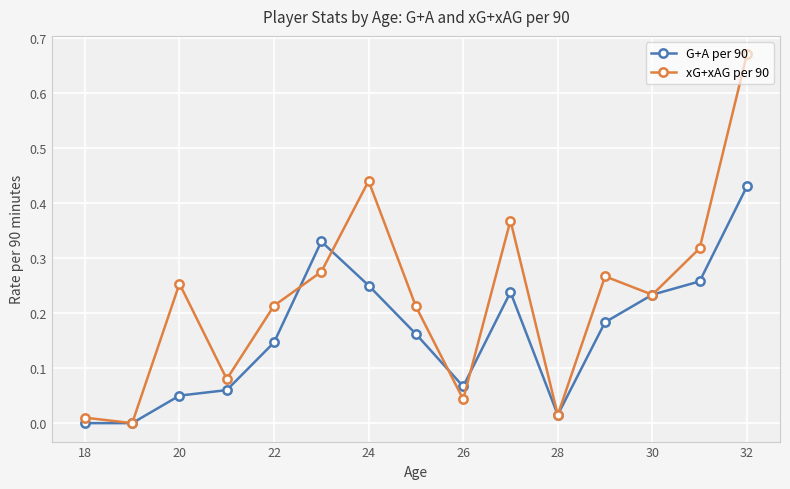

Which series has the largest total across all categories?

xG+xAG per 90